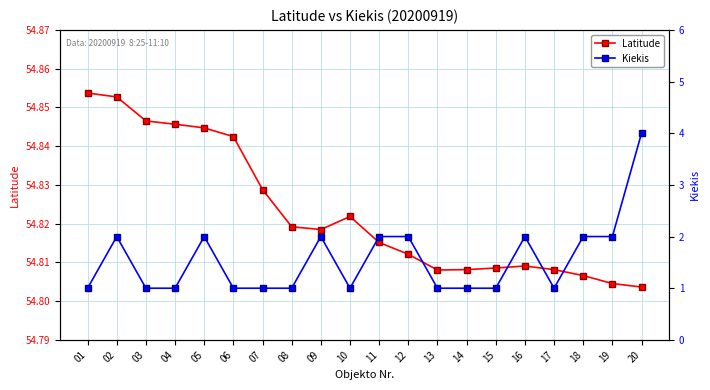

Rank the series by their maximum value, from highest to lowest.

Latitude, Kiekis